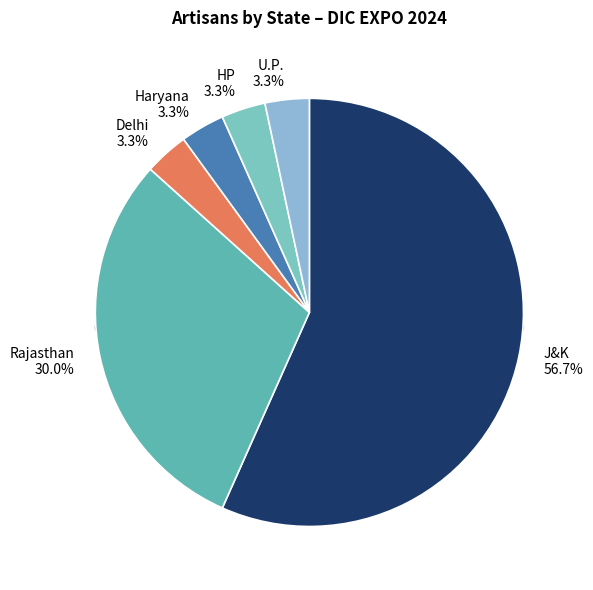

Approximately how many times larger is the value at J&K compared to Delhi?

17.0